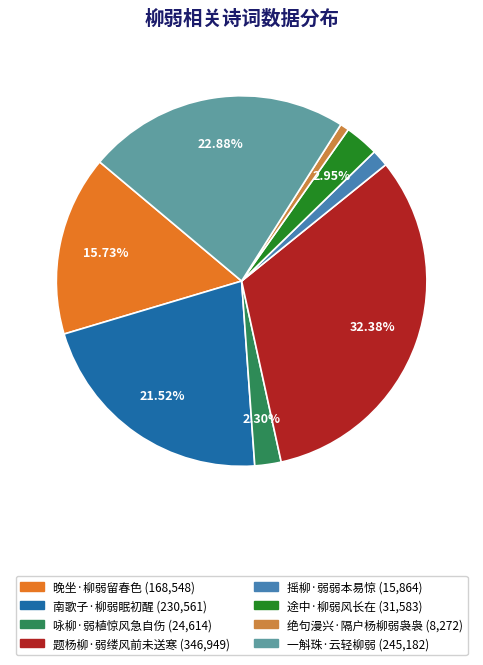

Is 南歌子·柳弱眠初醒 the majority of the pie?

No